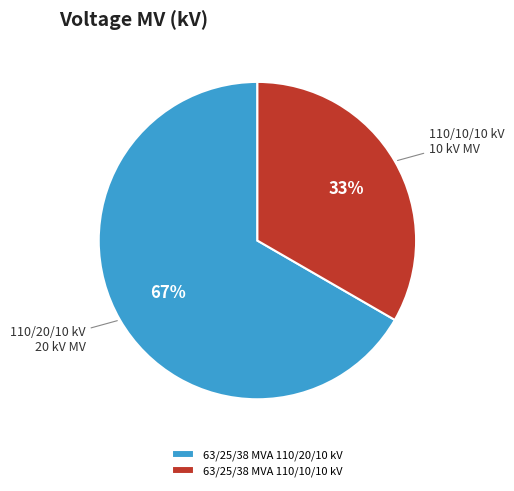

Which slice represents more than half of the pie?

63/25/38 MVA 110/20/10 kV